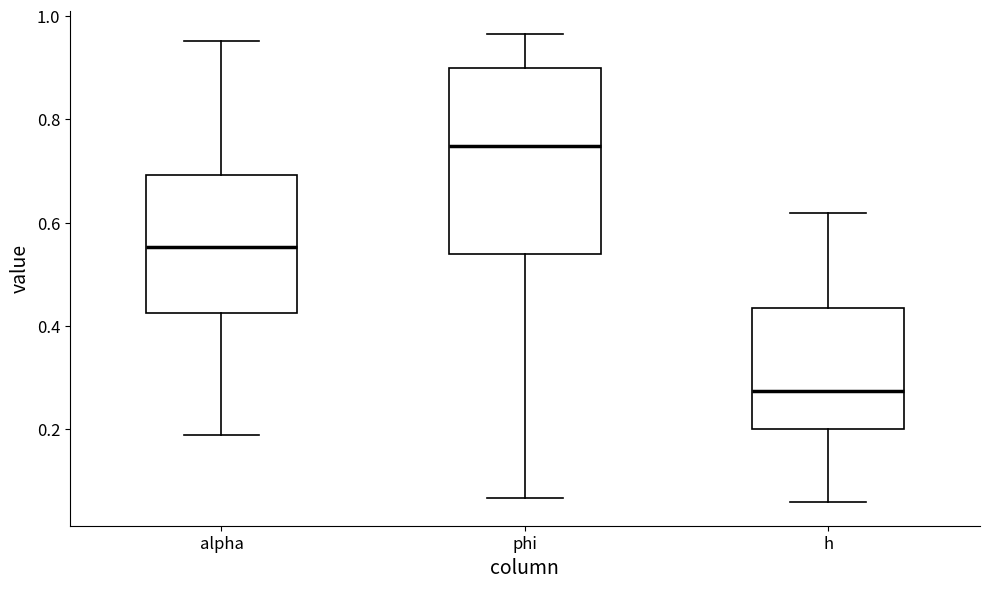

Reading left to right, transcribe this box plot: for each box, give where its median line is, the range the box spans, and where its two whiskers end, as read against the y-axis. The values are not printed on the chart, so give them approximately, as read against the axis.

alpha: median 0.56, box 0.42 to 0.70, whiskers 0.18 to 0.96
phi: median 0.74, box 0.54 to 0.90, whiskers 0.06 to 0.96
h: median 0.28, box 0.20 to 0.44, whiskers 0.06 to 0.62